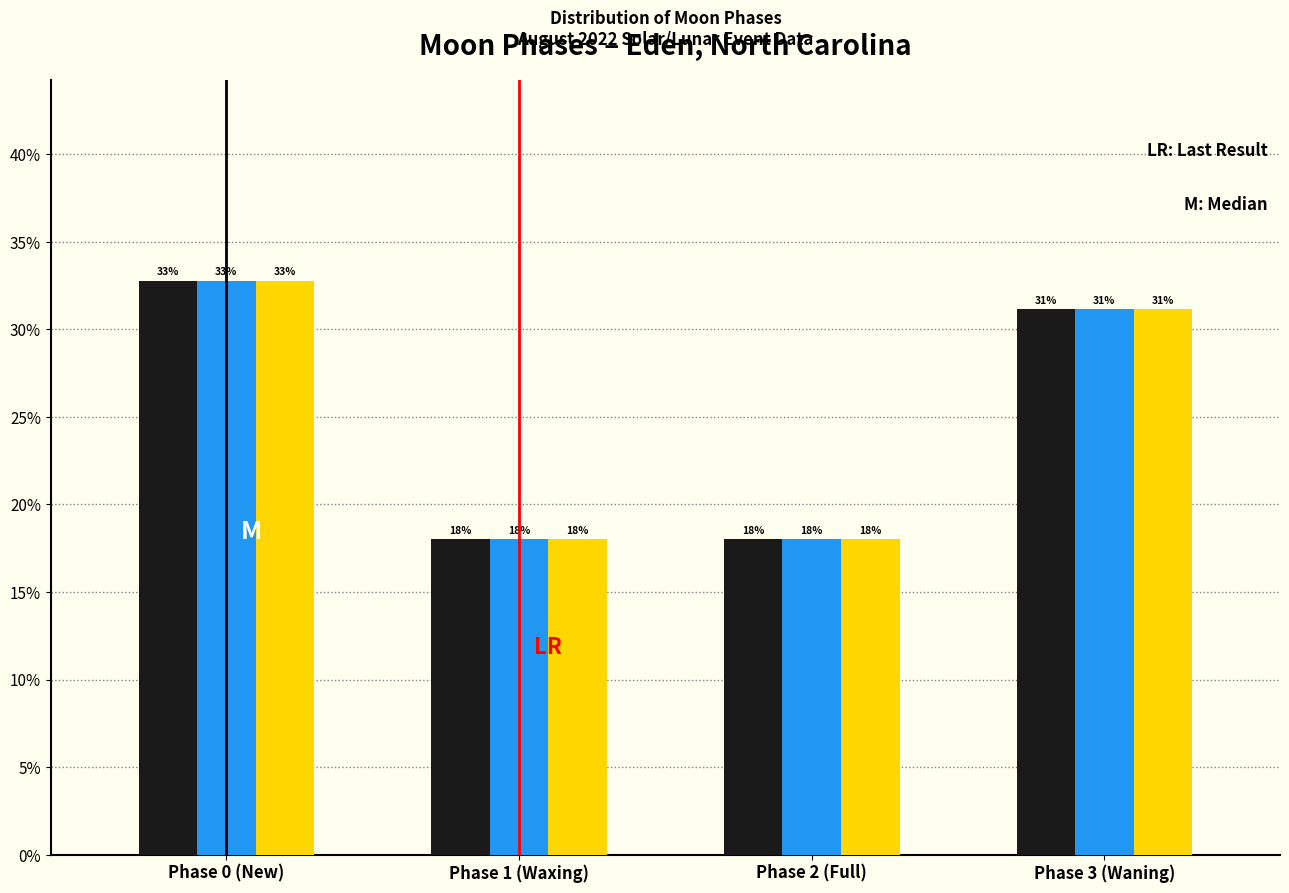

Does the chart contain stacked bars?

No